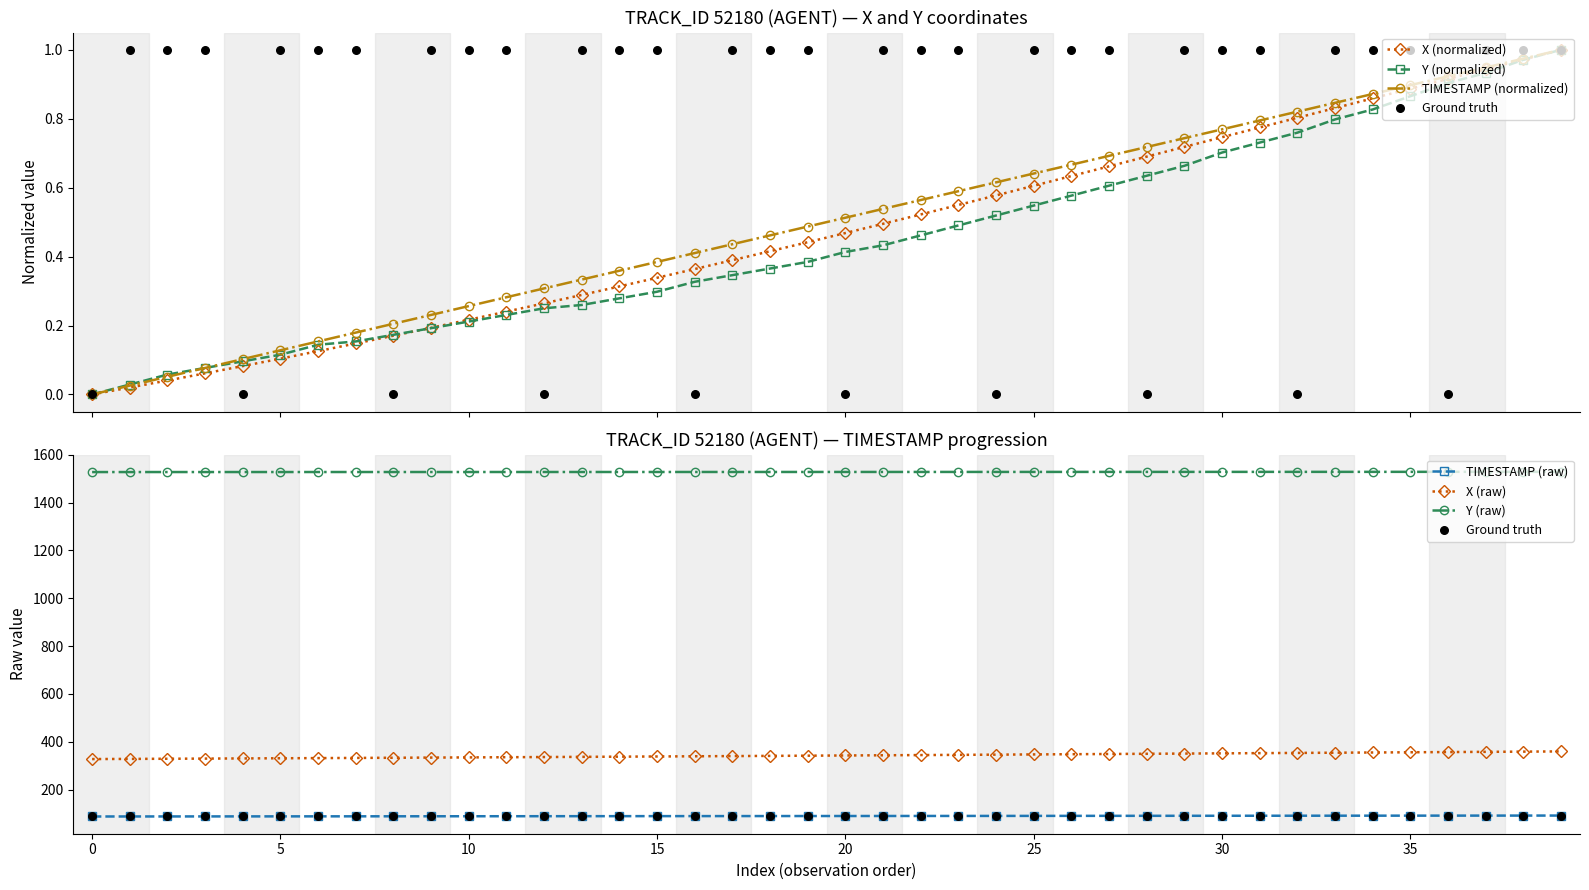

Which series has the largest total across all categories?

X